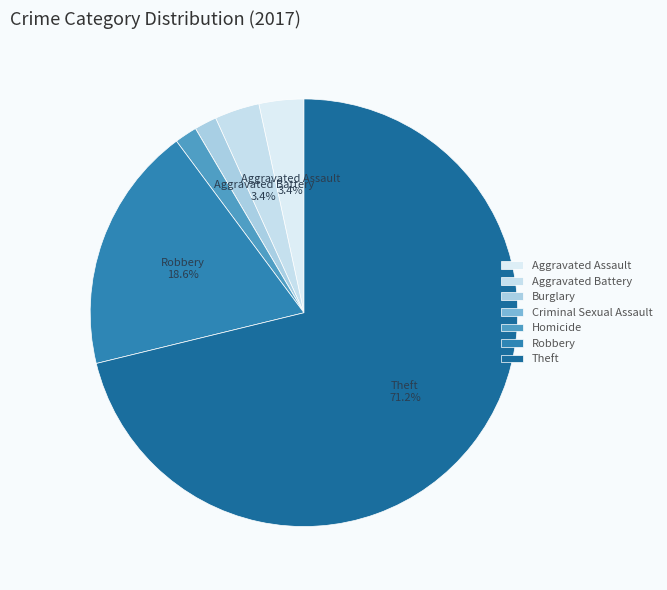

What is the ratio of the value at Homicide to the value at Aggravated Assault?

0.5